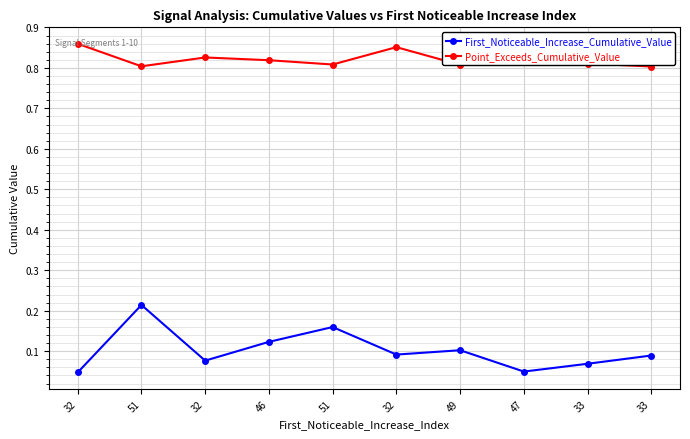

What are all the series names shown in the legend?

First_Noticeable_Increase_Cumulative_Value, Point_Exceeds_Cumulative_Value